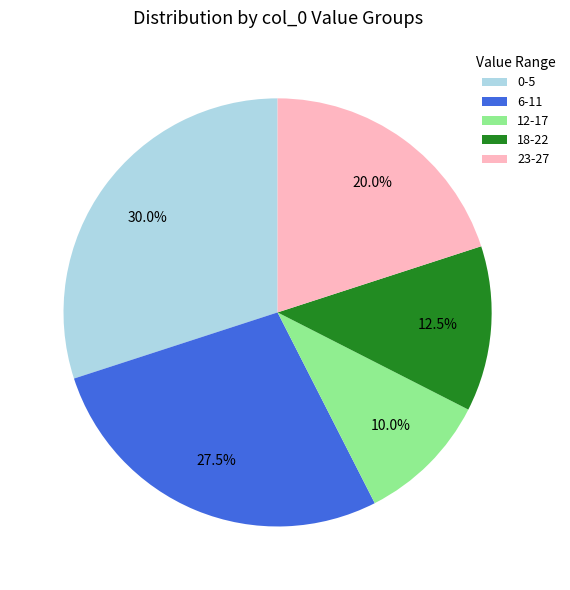

What percentage do 23-27 and 6-11 together represent?

47.5%